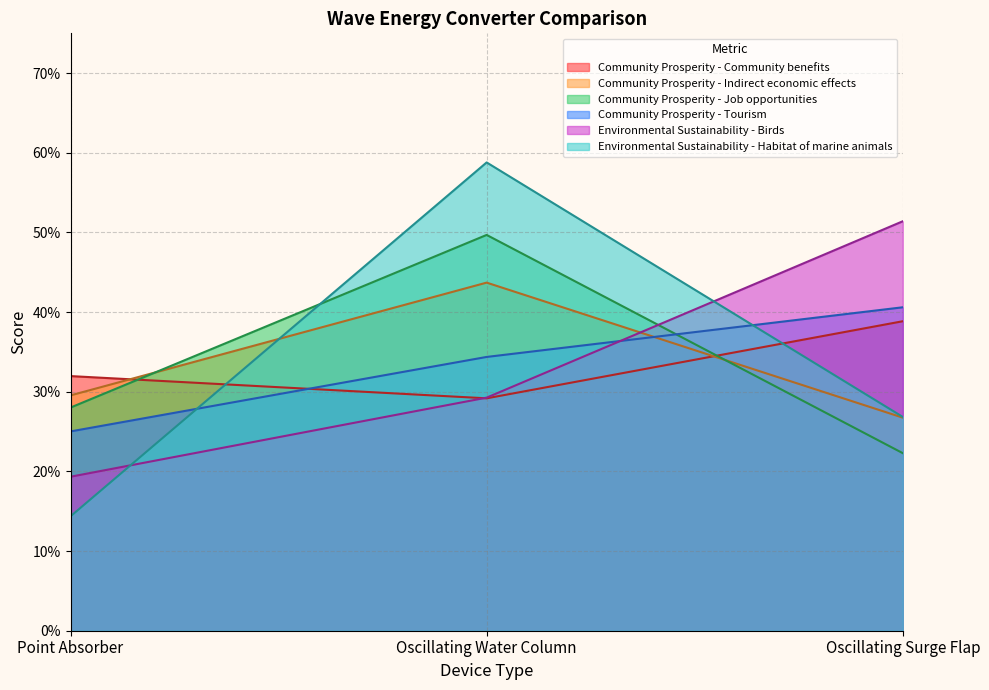

Count the number of data series in this chart.

6